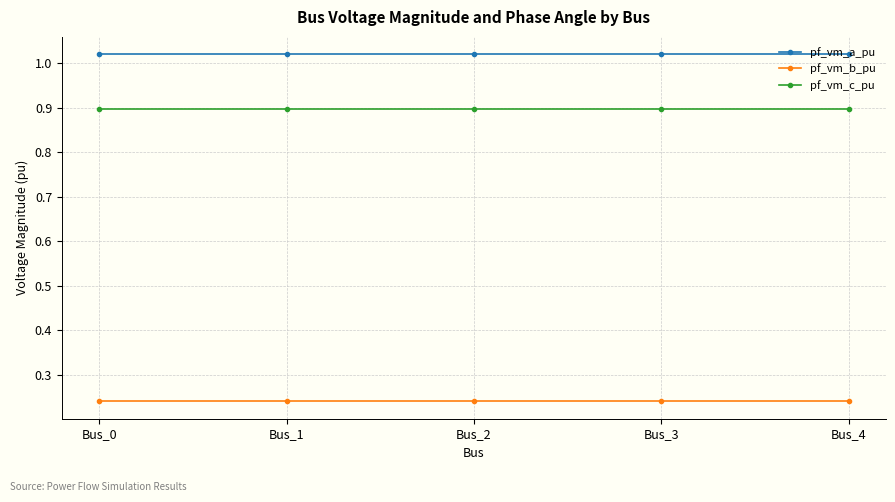

List the series in order of their overall mean, lowest first.

pf_vm_b_pu, pf_vm_c_pu, pf_vm_a_pu